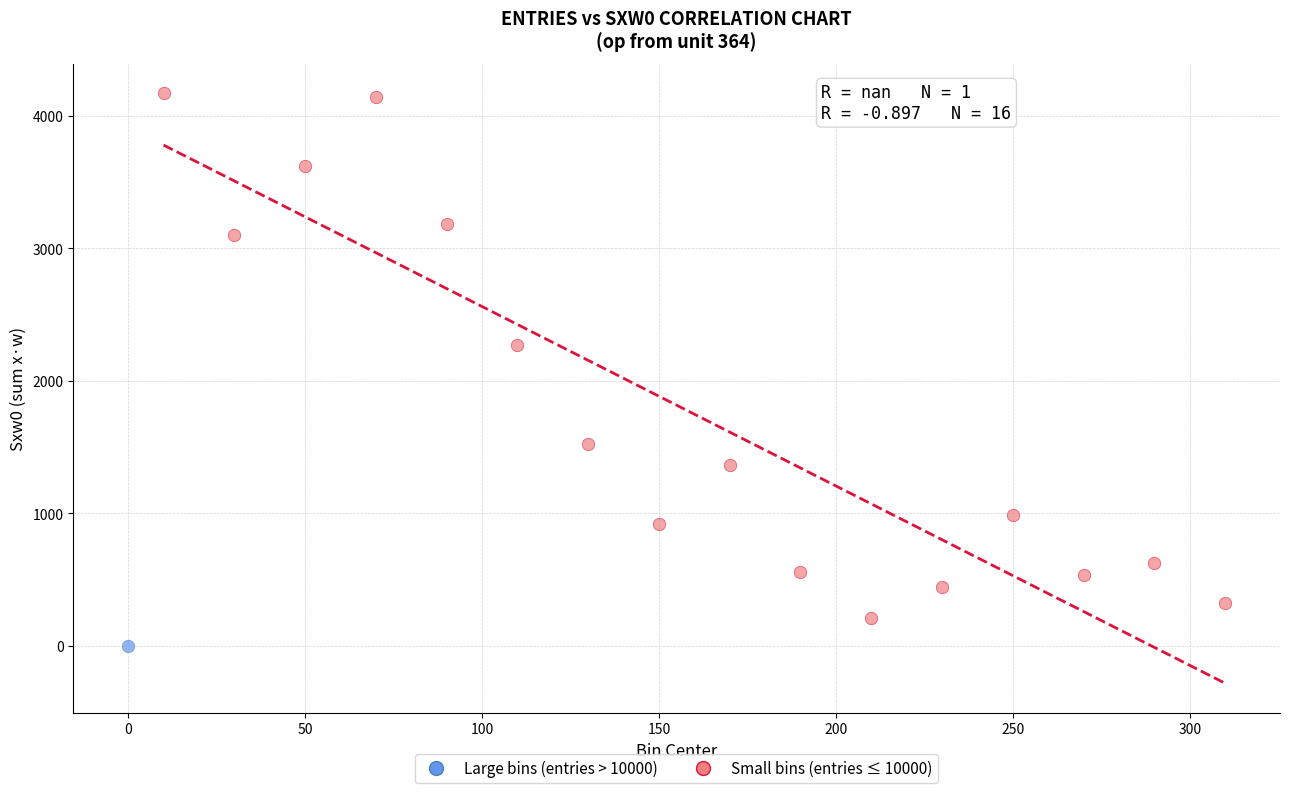

What are all the series names shown in the legend?

Large bins (entries > 10000), Small bins (entries ≤ 10000)